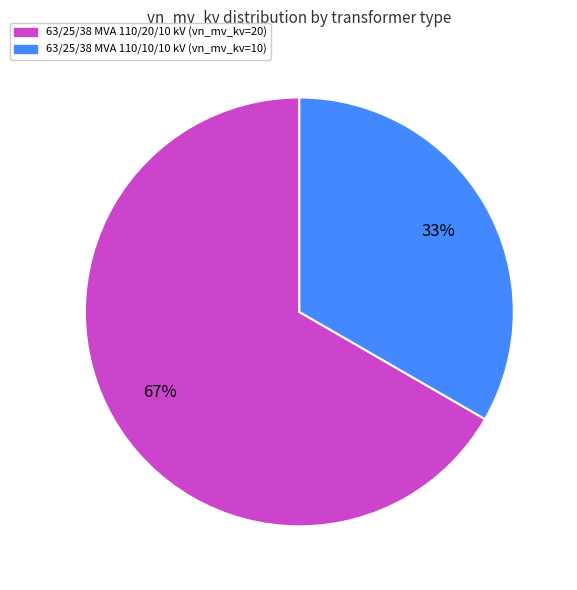

How many slices are in this pie chart?

2